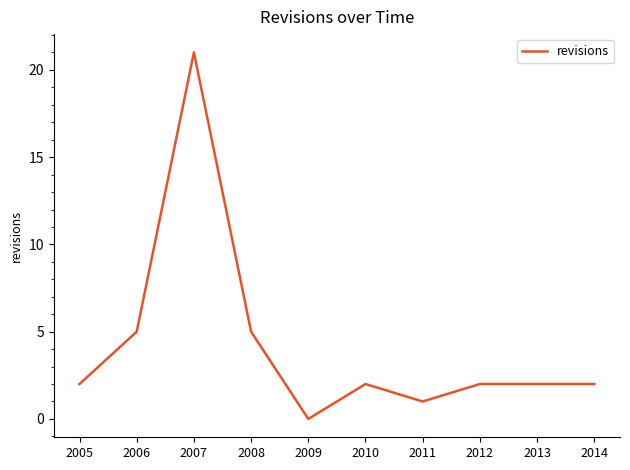

Approximately how many times larger is the value at 2005 compared to 2008?

0.4